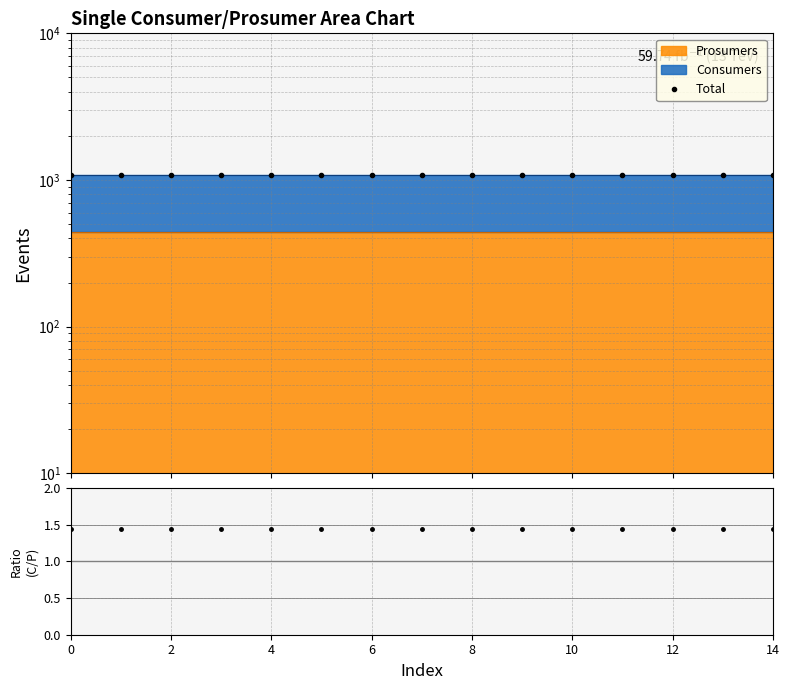

Rank the series at 0 from highest to lowest value.

Total, Consumers/Prosumers